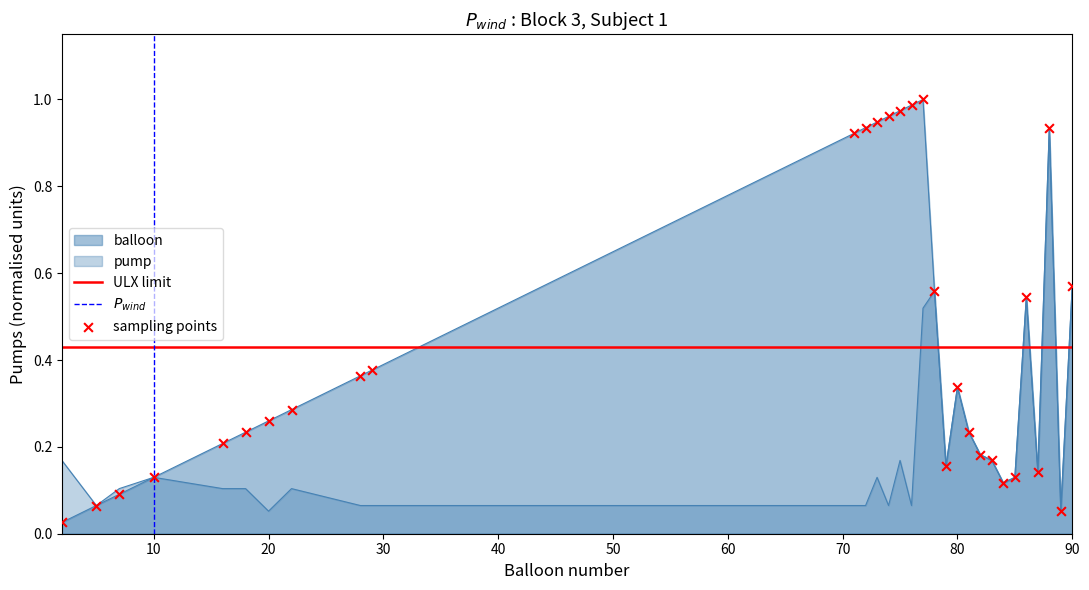

Which series reaches the maximum Y coordinate?

balloon